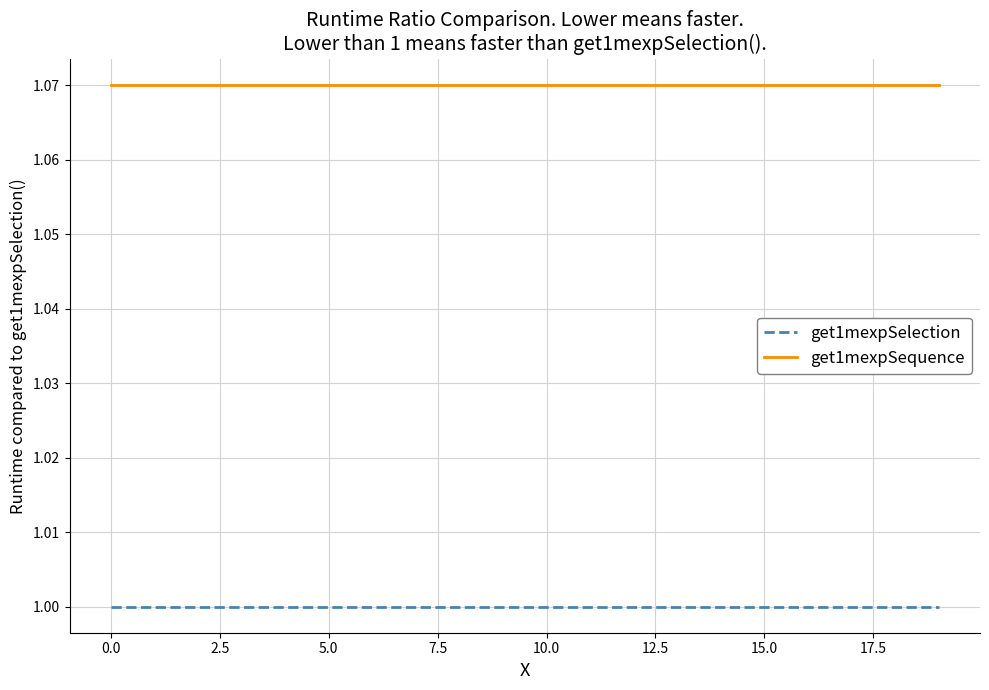

Rank the series by their average value, from highest to lowest.

get1mexpSequence, get1mexpSelection